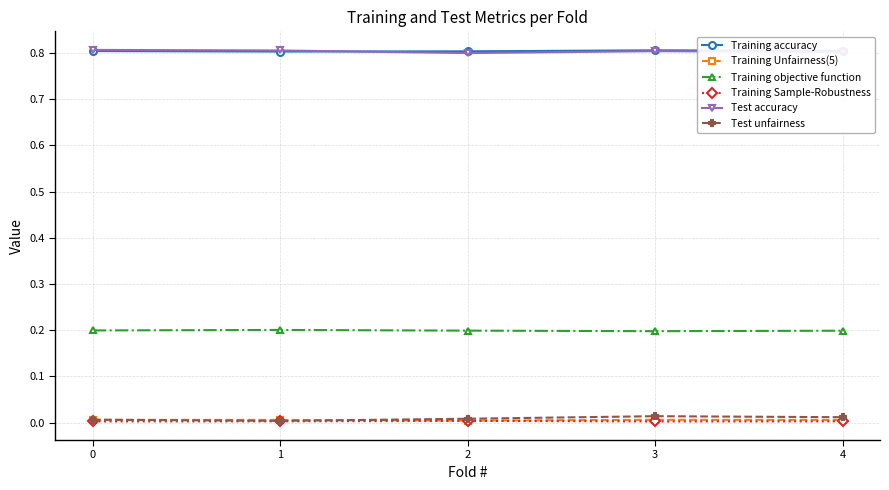

Is it true that Training objective function equals 0.2 at 3?

True